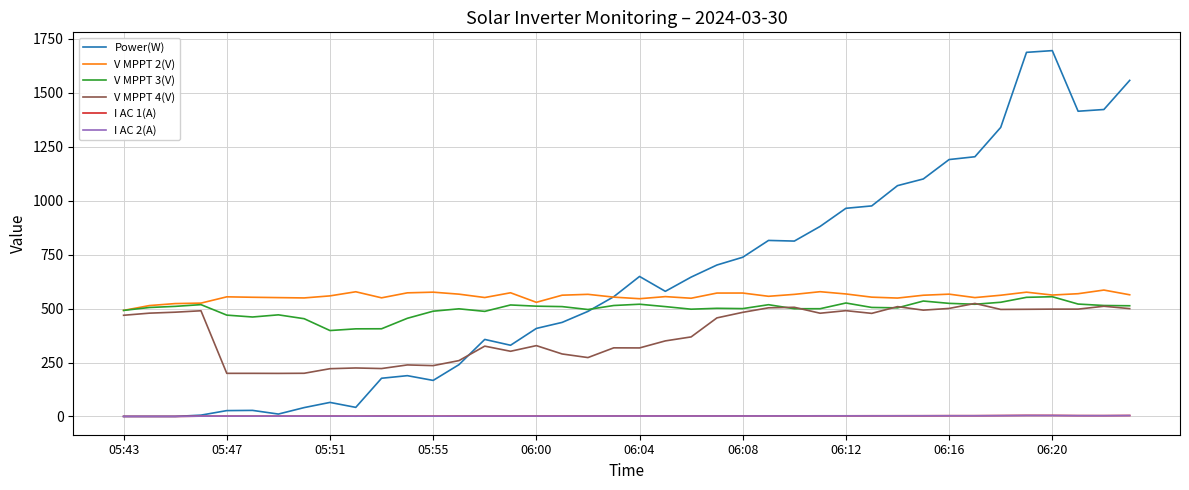

Which series has the largest range (max minus min)?

Power(W)